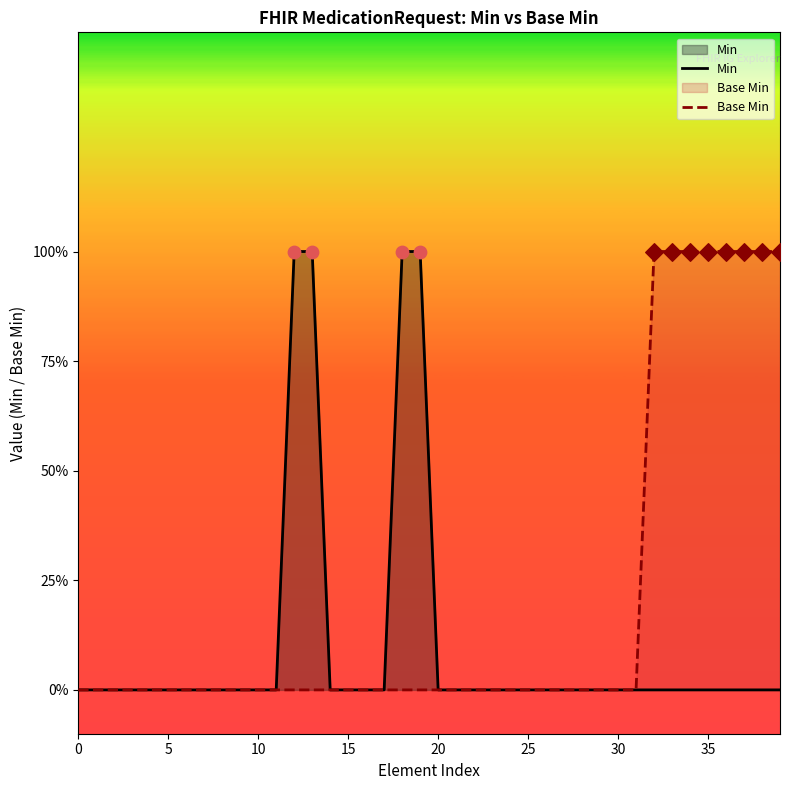

Which series reaches the maximum Y coordinate?

Min